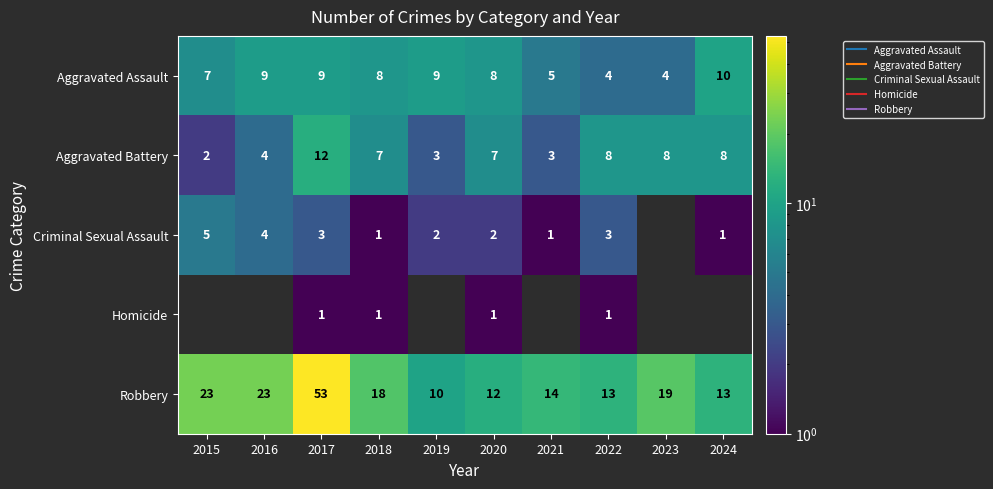

True or false: Aggravated Assault has a value of 8.0 at 2018.

True